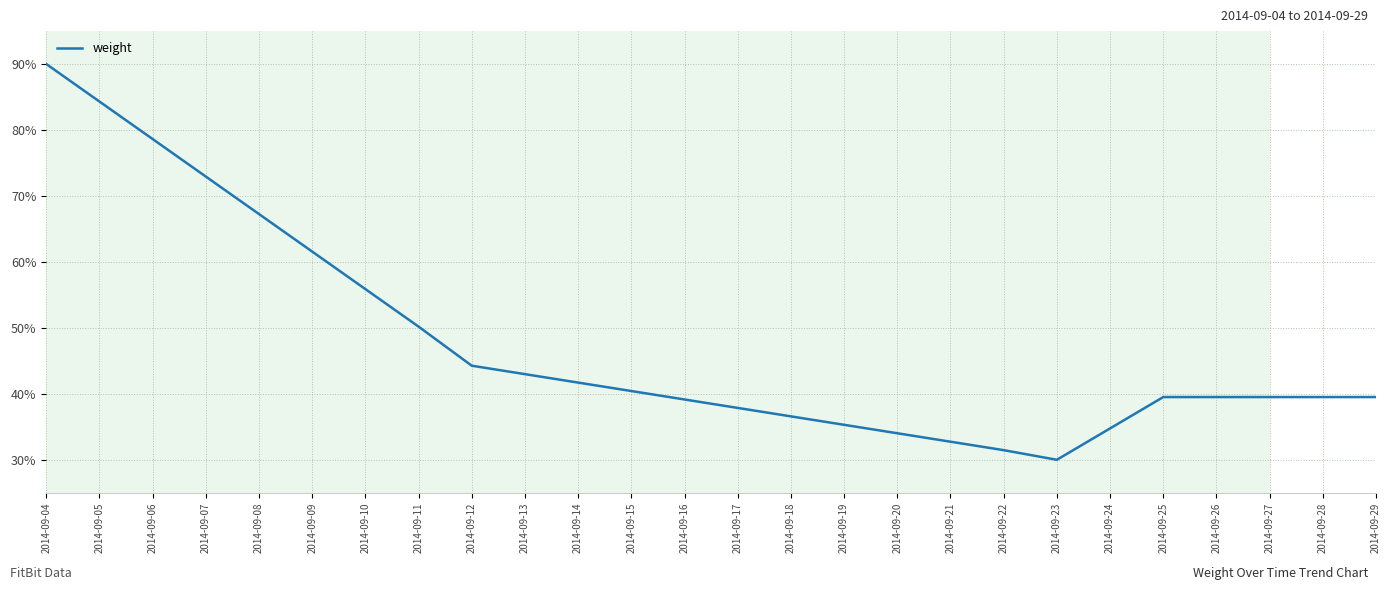

Read the value at 2014-09-15.

40.4